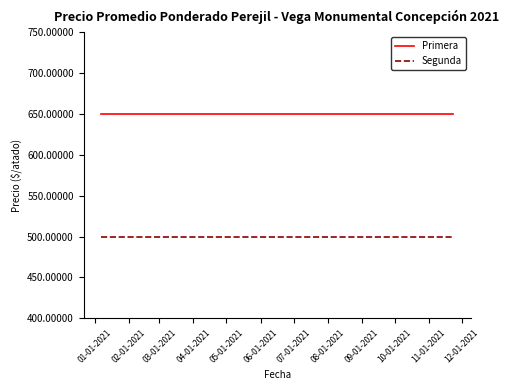

Reading left to right, list all the values displayed in this chart.

Primera: 650	650	650	650	650	650	650	650	650	650	650	650	650	650	650	650	650	650	650	650
Segunda: 500	500	500	500	500	500	500	500	500	500	500	500	500	500	500	500	500	500	500	500